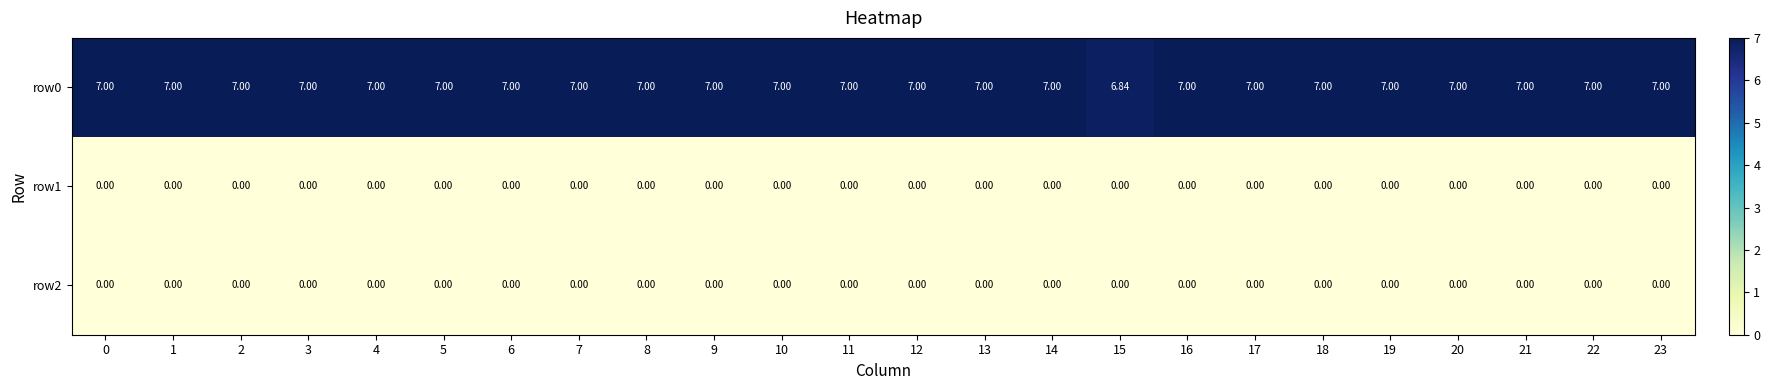

Is the value of row0 at 14 greater than the value of row2 at 1?

Yes